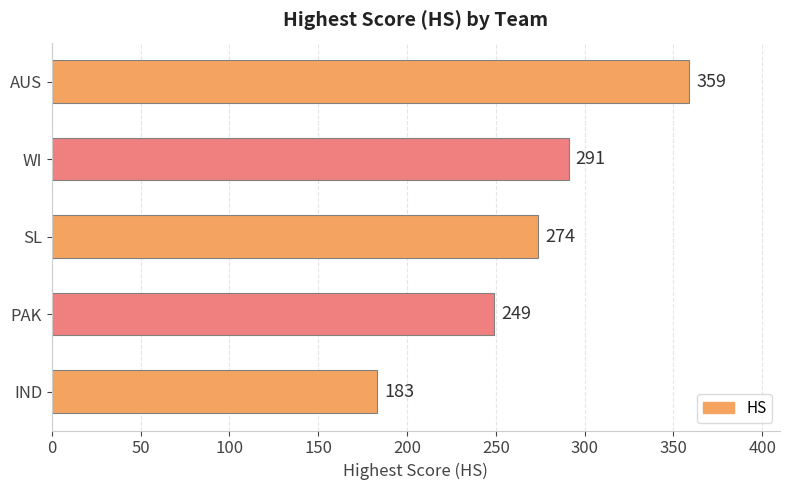

What is the label of the 4th bar from the top?

PAK